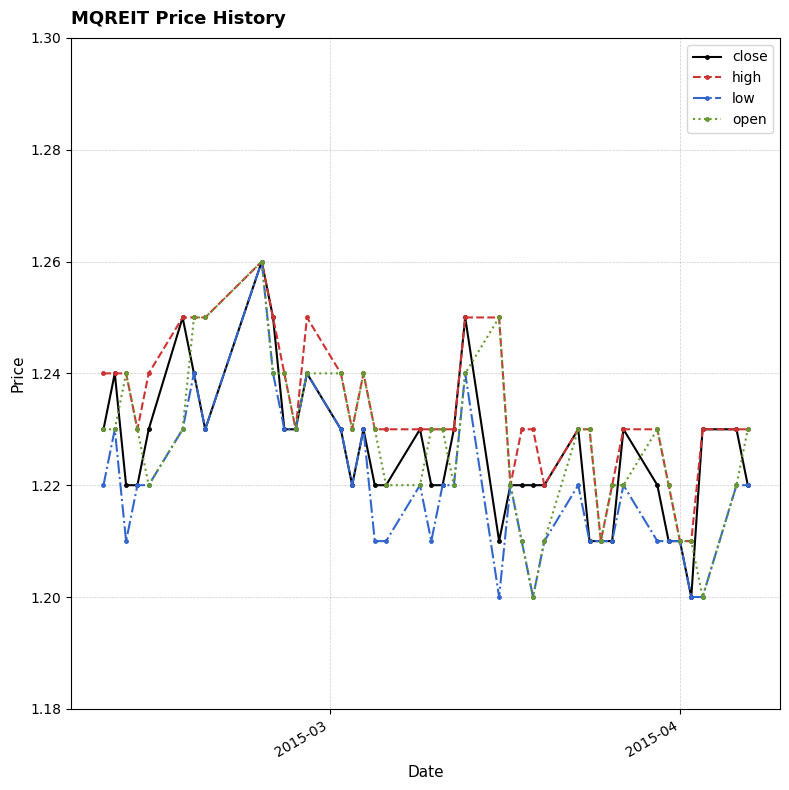

What are all the series names shown in the legend?

close, high, low, open